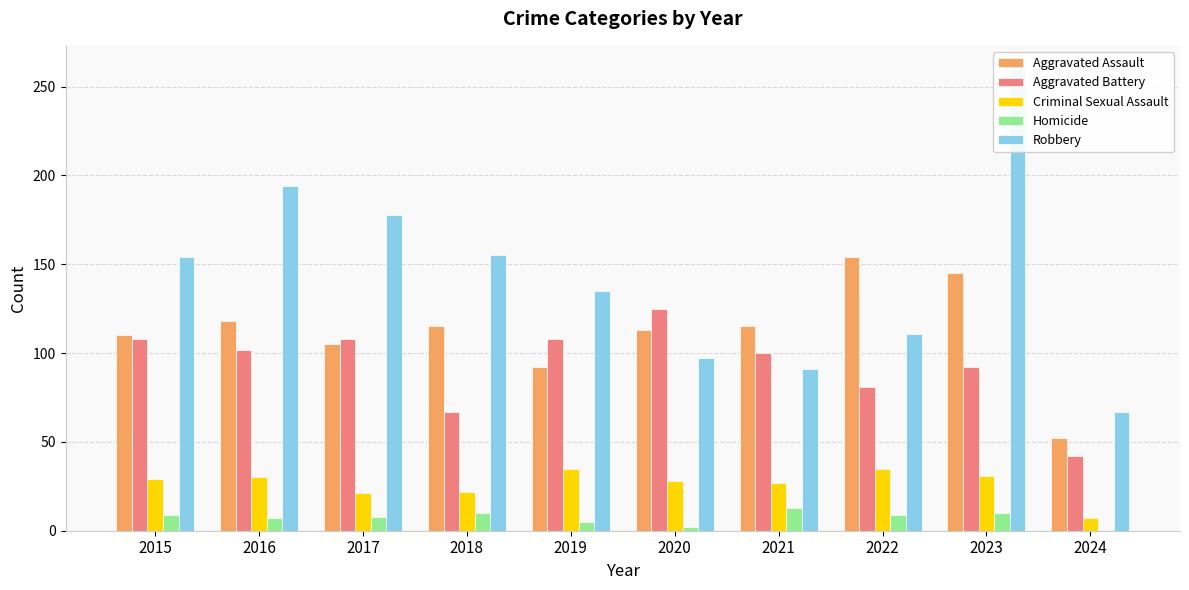

What is the spread (max minus min) of values at 2020?

123